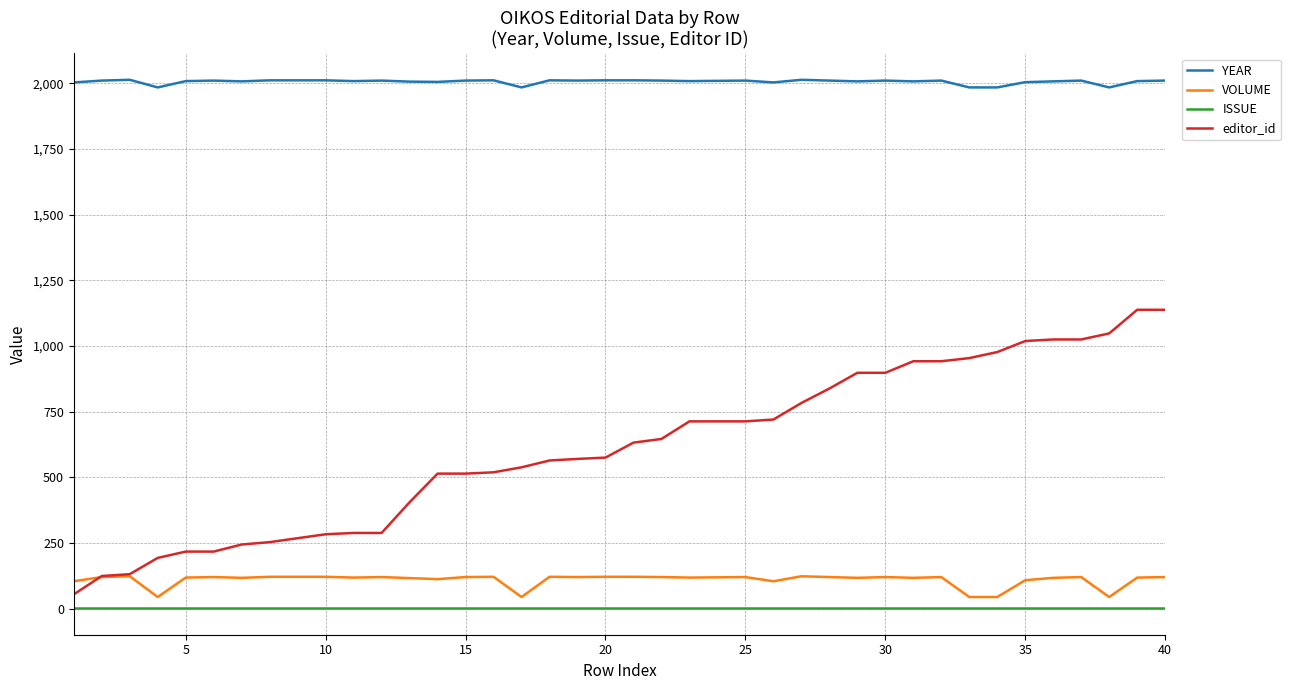

True or false: ISSUE and editor_id cross at least once.

False